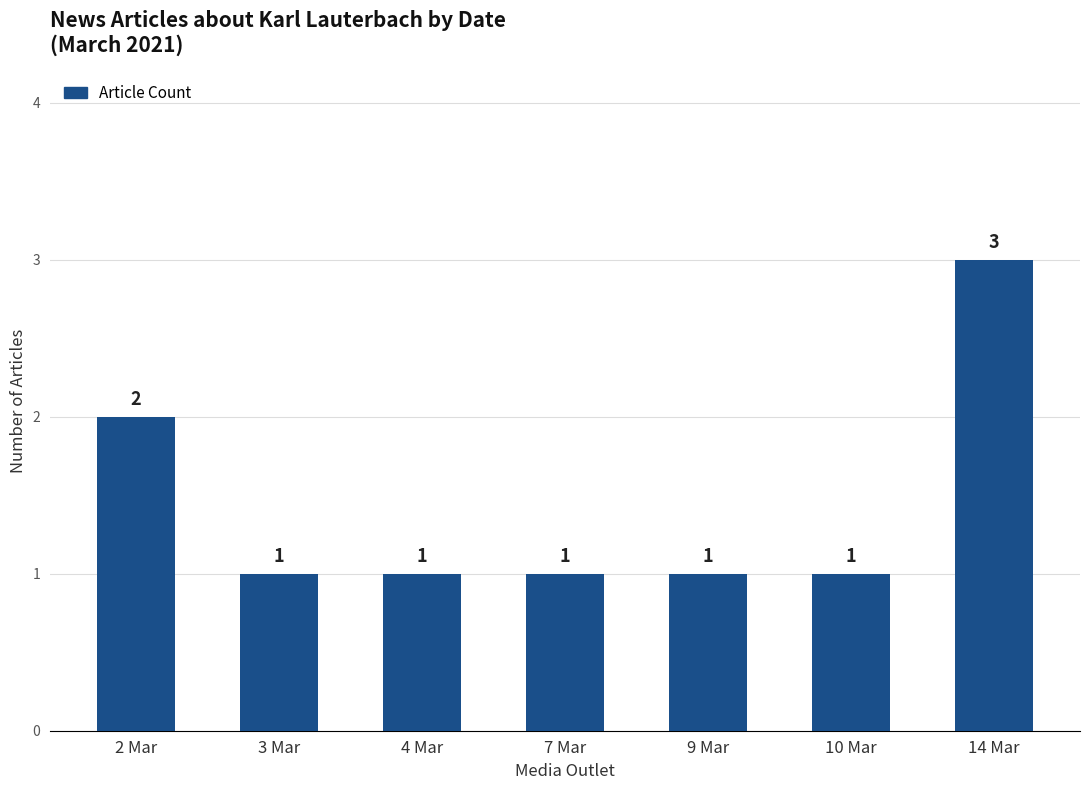

The chart shows a value of 1 at 9 Mar. True or false?

True